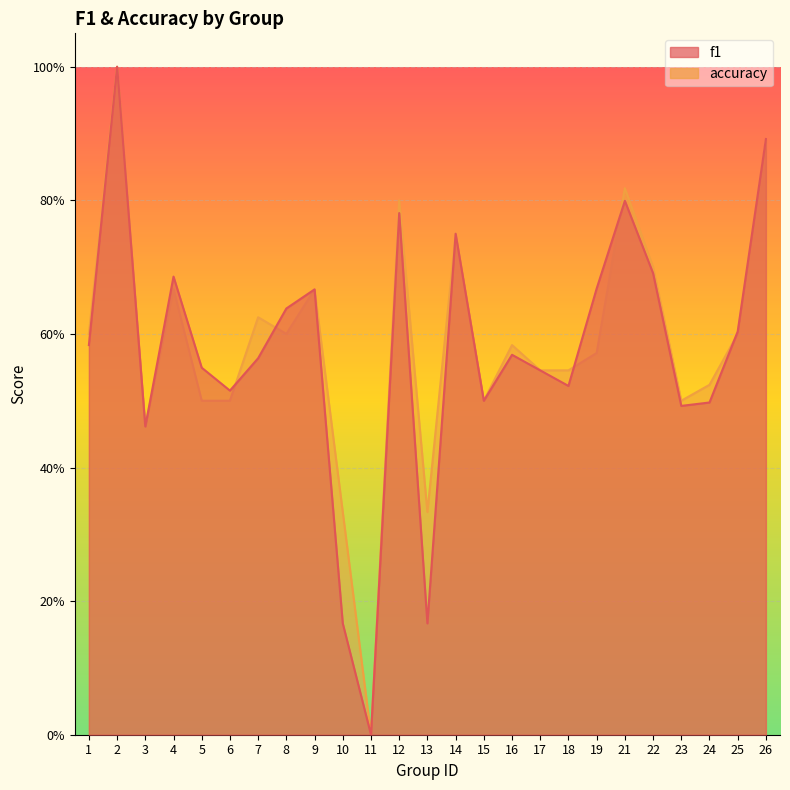

True or false: accuracy has more than 0 points higher than both neighbors.

True